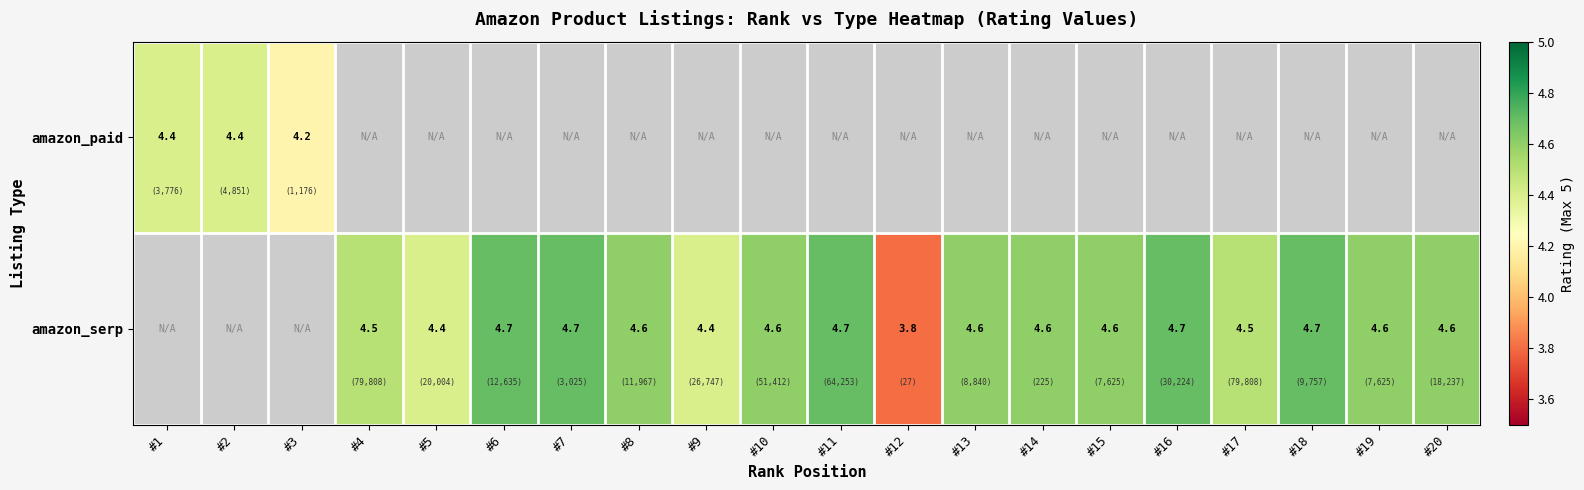

What is the sum of the amazon_serp values at #20 and #13?

9.2